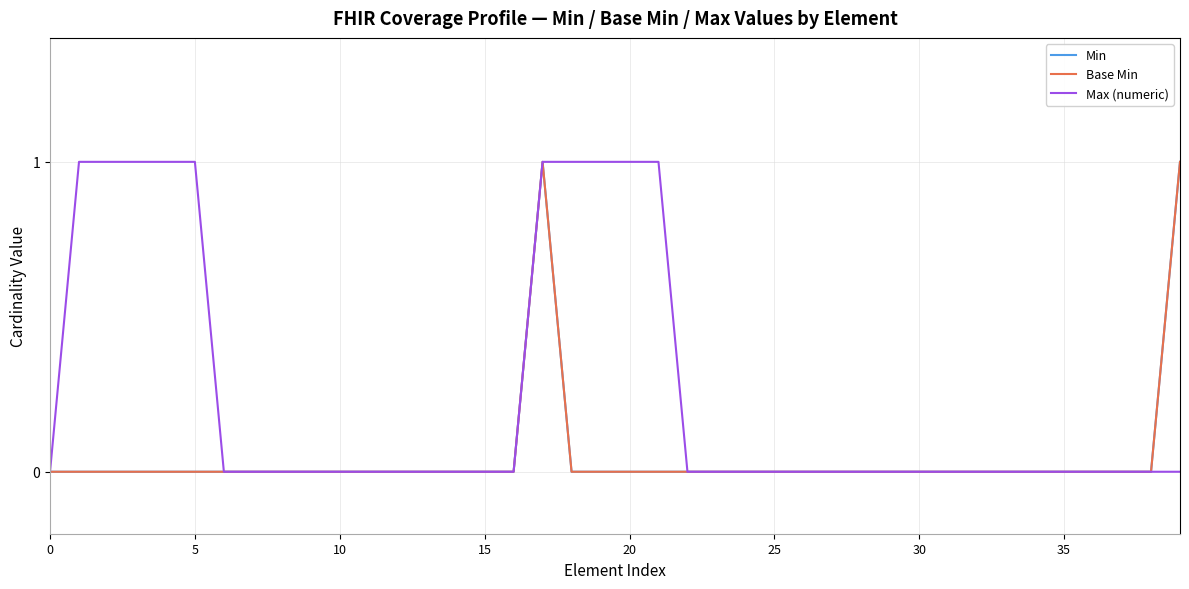

How many Min values are between 0 and 1?

40